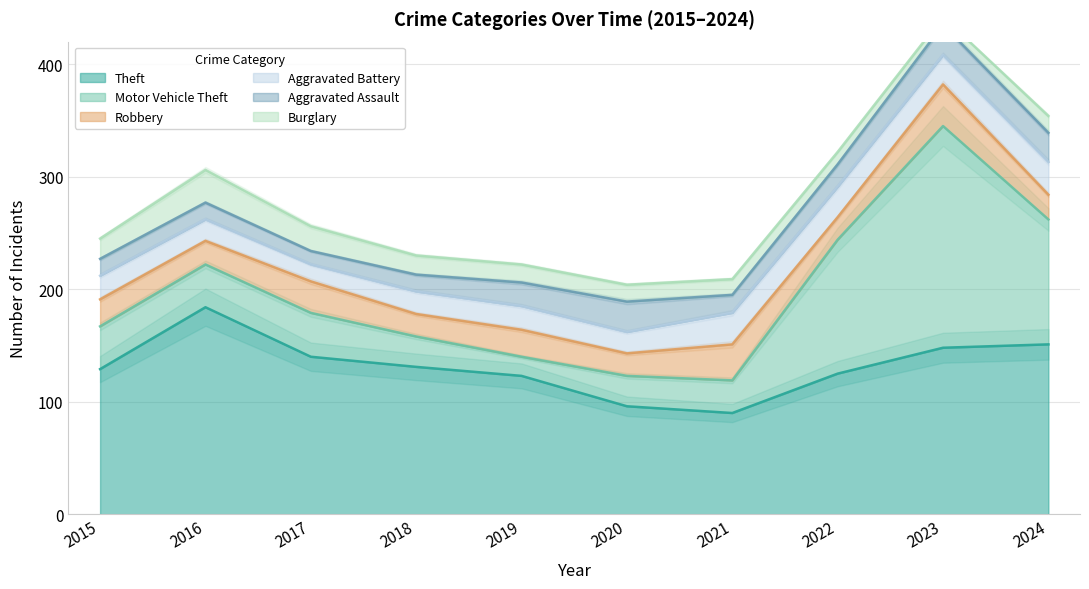

Does the chart display data point markers on the line(s)?

No